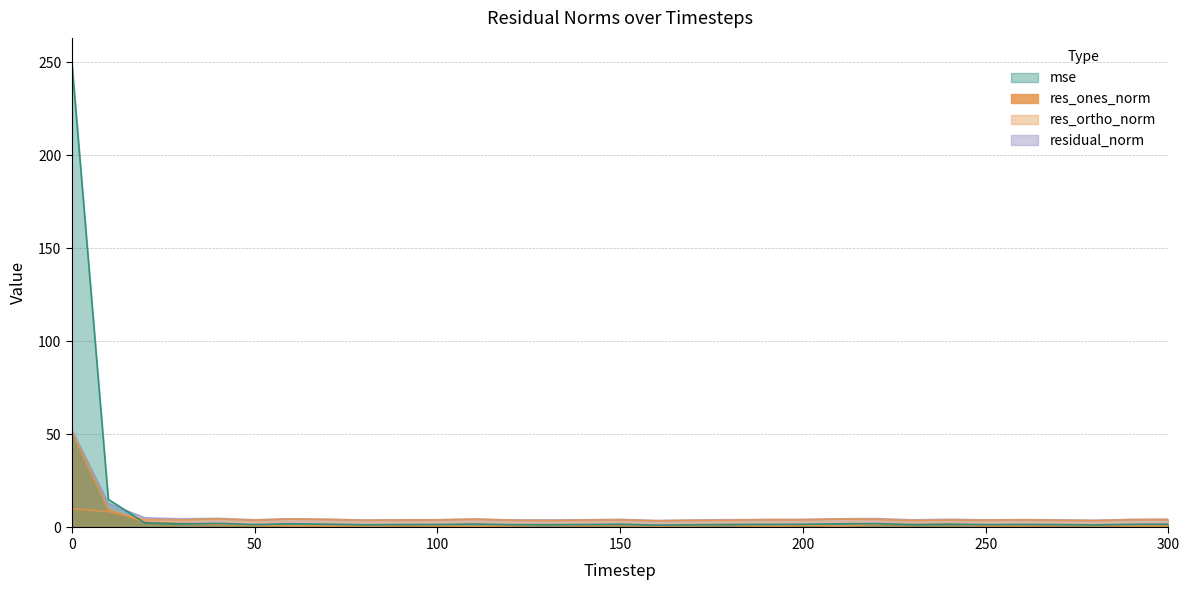

Read the res_ortho_norm value at 200.

4.2